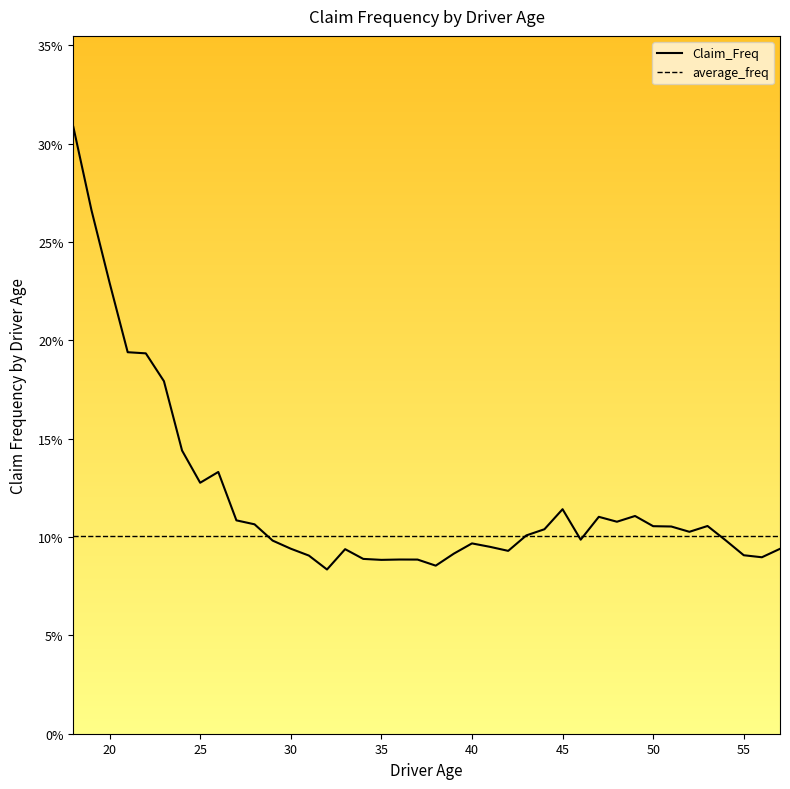

Does the chart display data point markers on the line(s)?

No